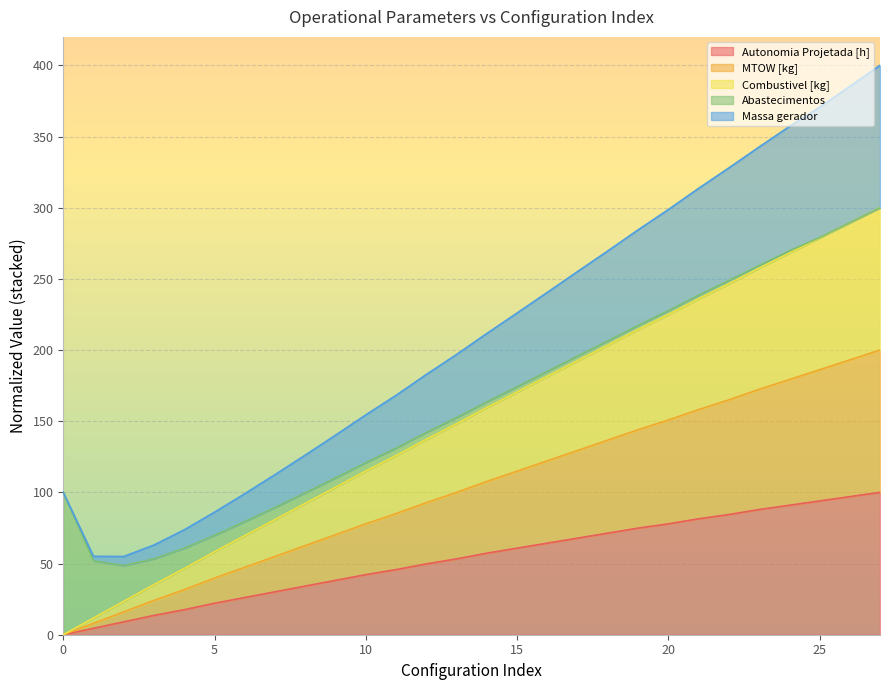

Where does the Massa gerador series first go above 211?

14